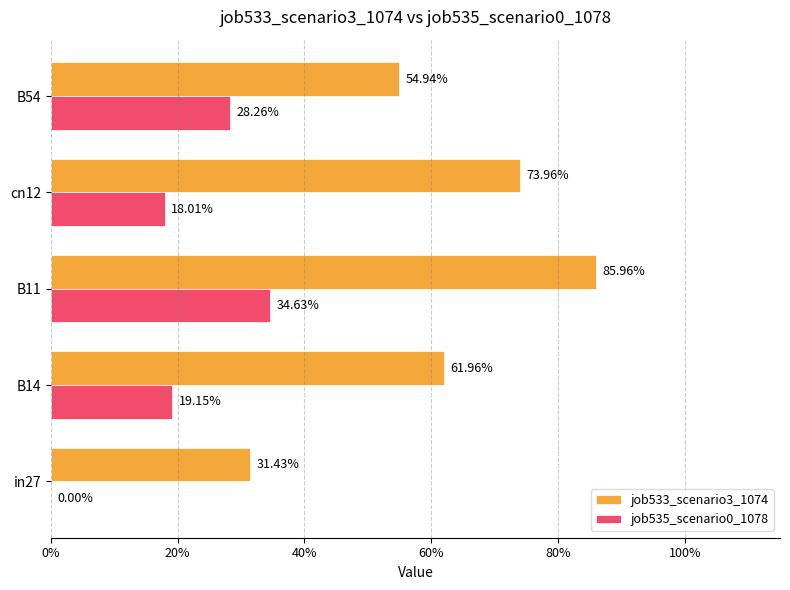

What are all the series names shown in the legend?

job533_scenario3_1074, job535_scenario0_1078